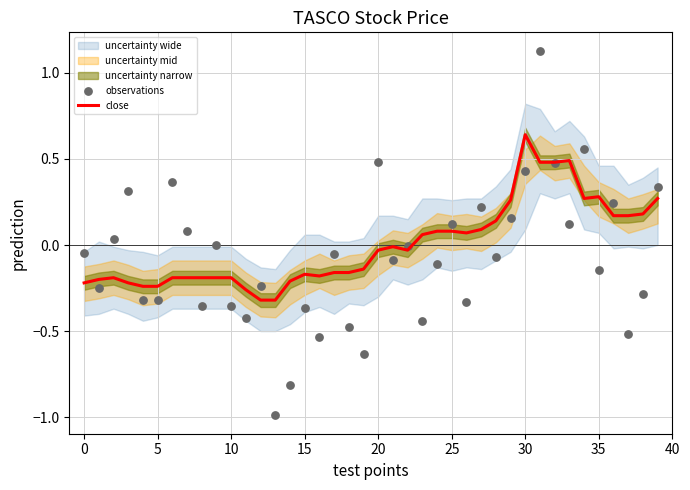

At how many categories does at least one series exceed 0?

23